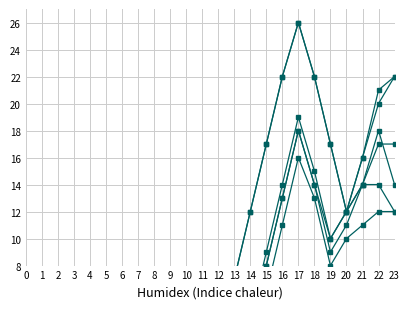

True or false: BL and ZH intersect in this chart.

False